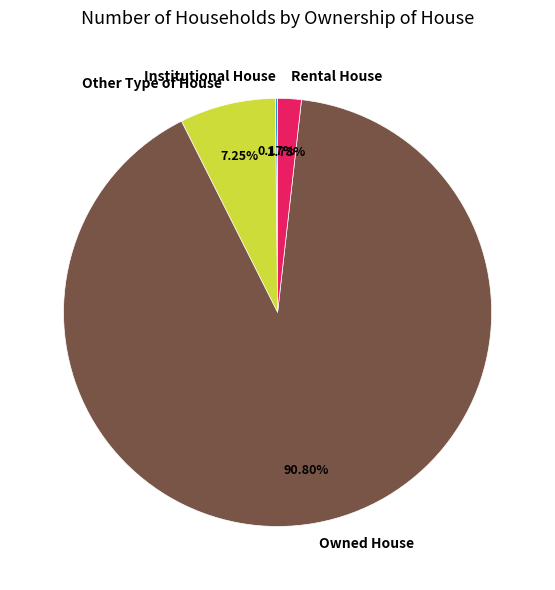

To the nearest percent, what is the average slice percentage?

25%